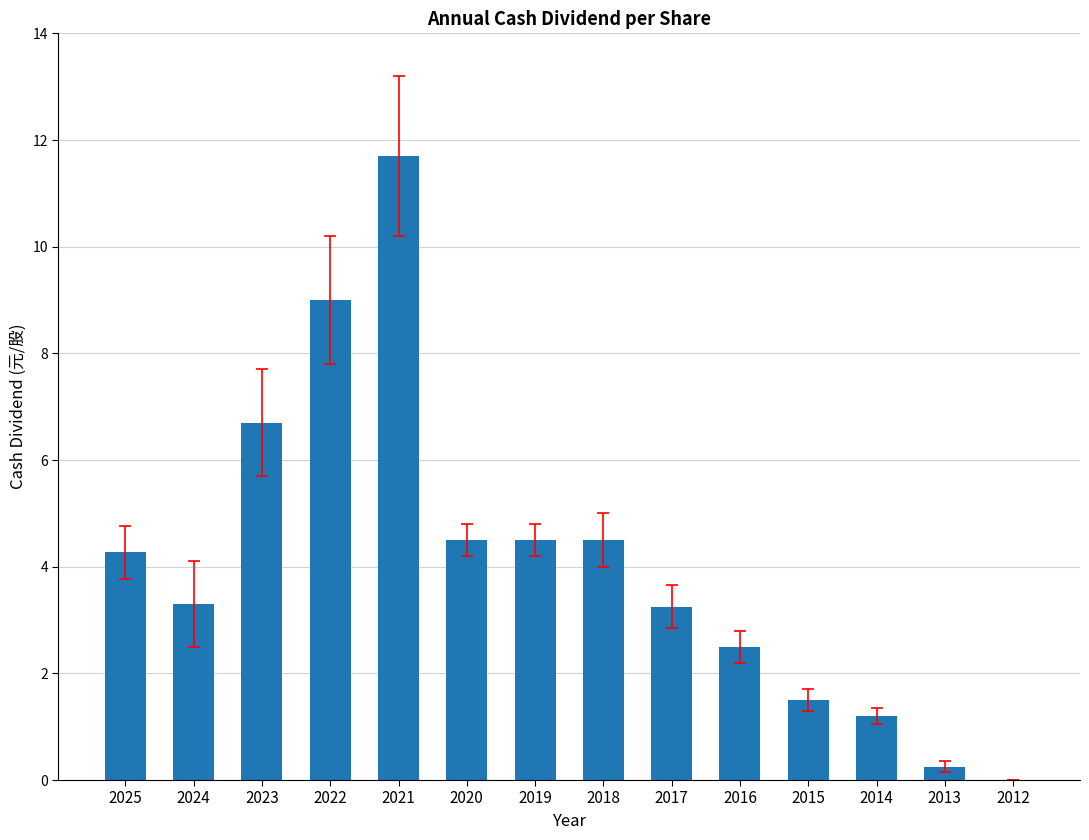

Count the number of data series in this chart.

1